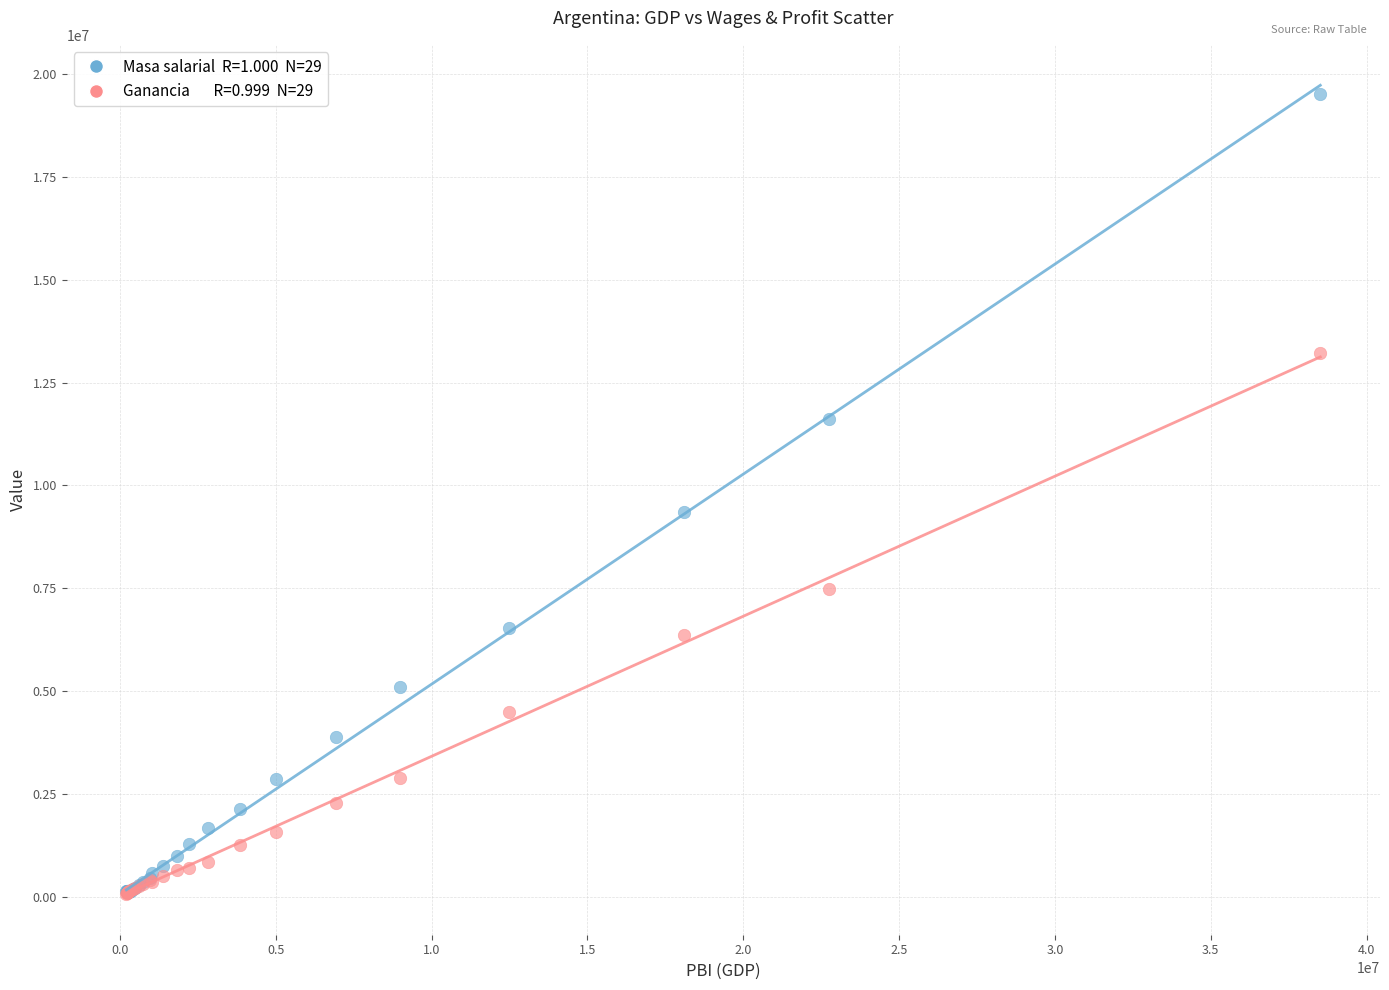

Across all series, what Y value is closest to 9783665?

9353924.5